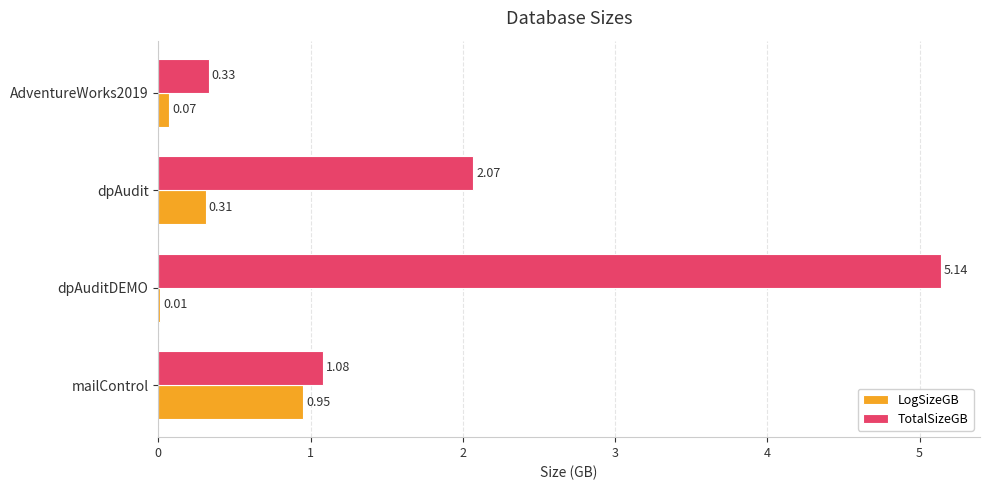

At which label is TotalSizeGB closest to 2?

dpAudit